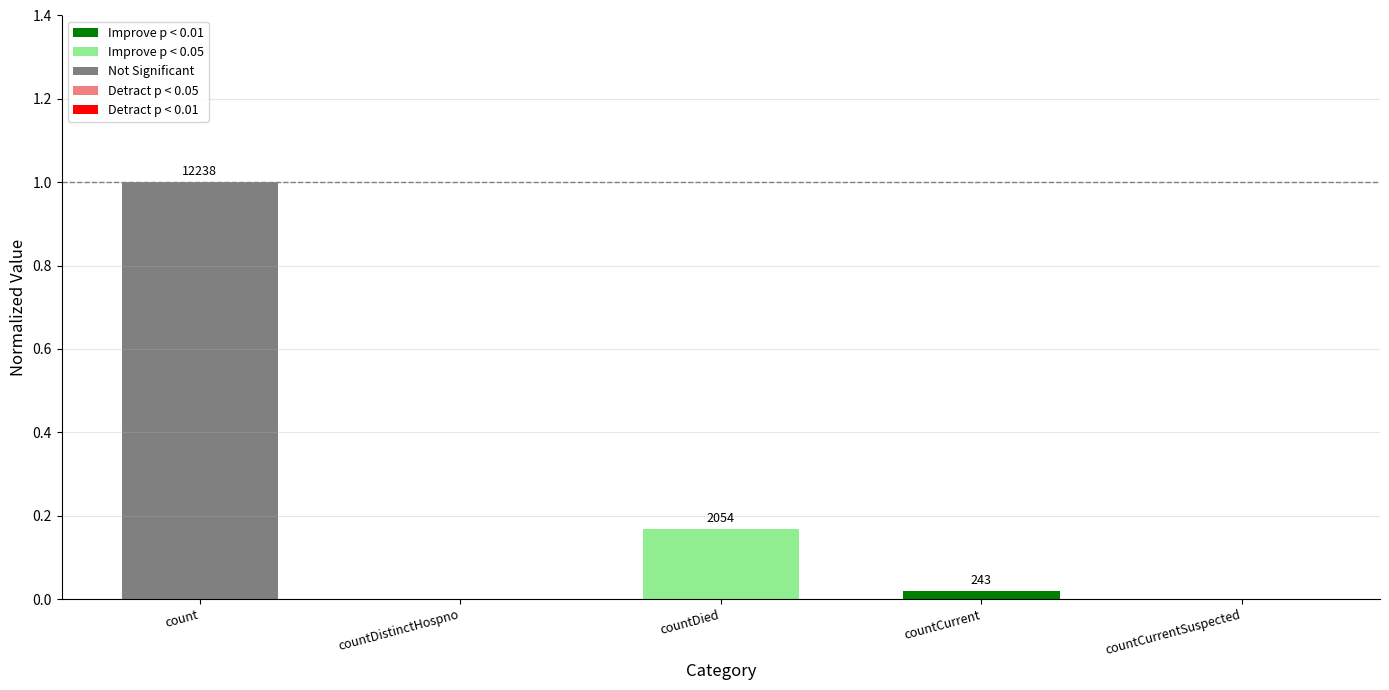

Is it true that the value at countDied is 0.3?

False